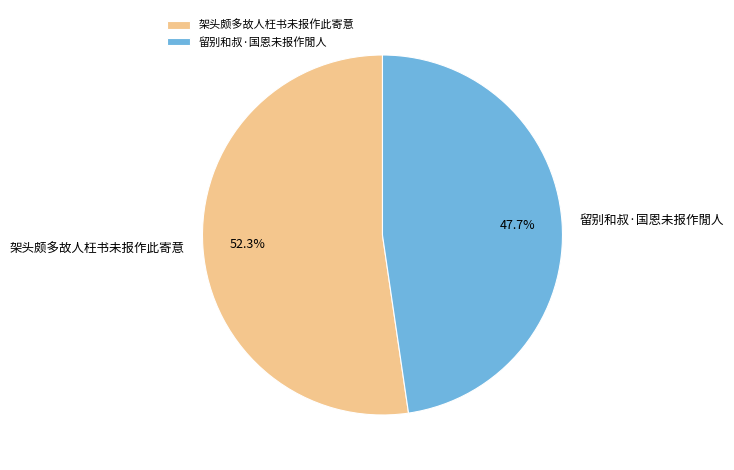

How many segments does this pie chart have?

2